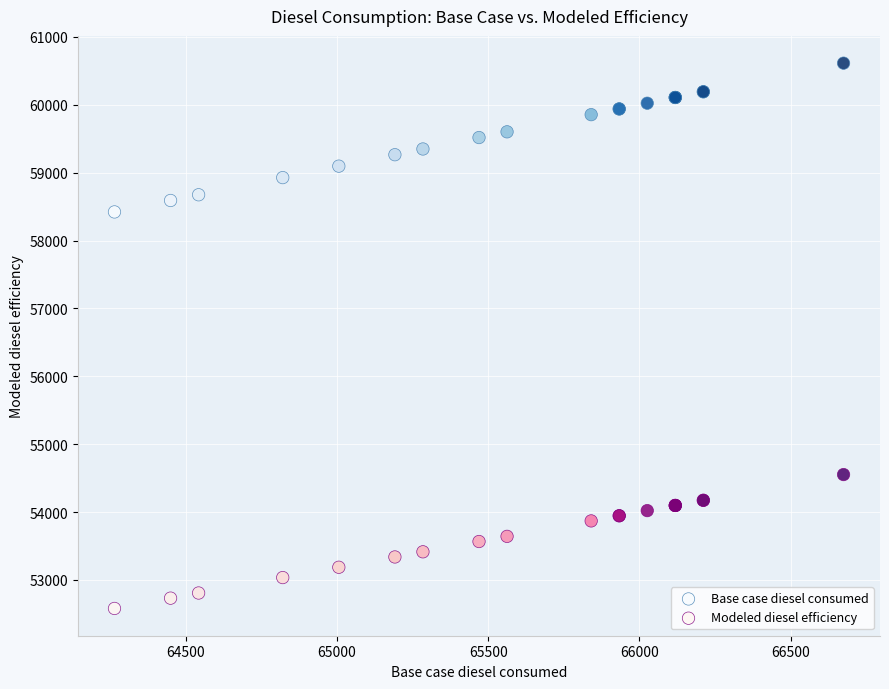

Across all series, what Y value is closest to 56596?

58421.7